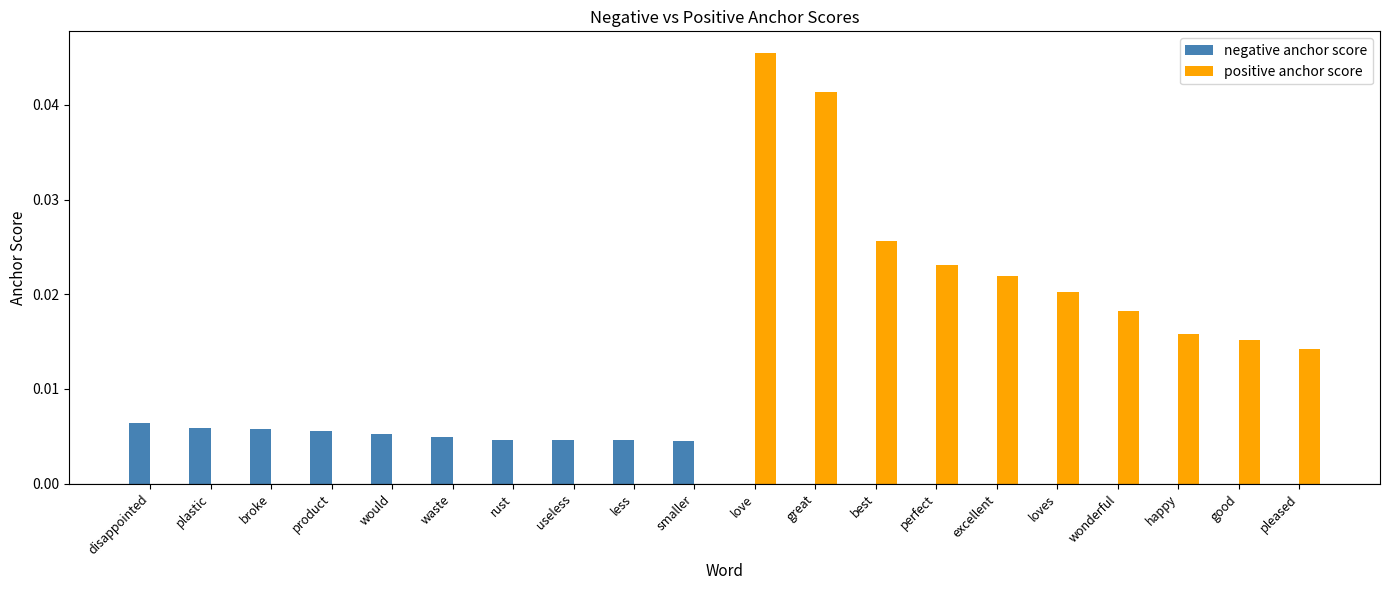

The positive anchor score series shows 0.0 at best. True or false?

True